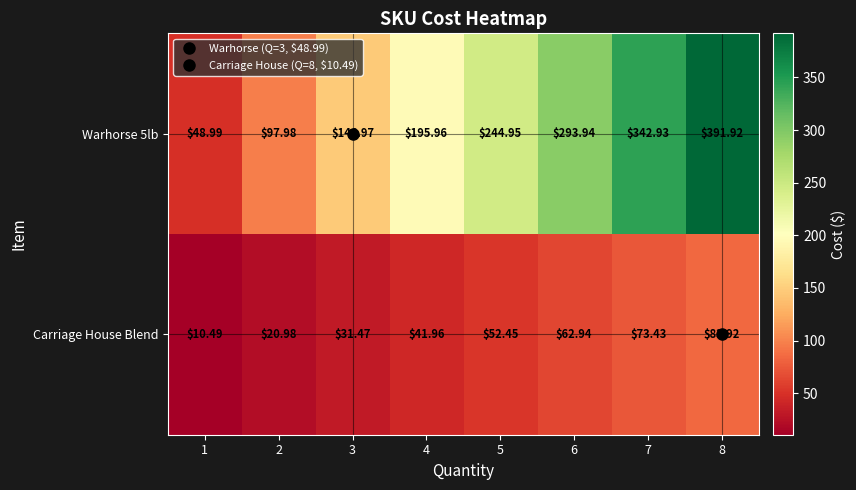

How many values in the Carriage House Blend series exceed 52?

4